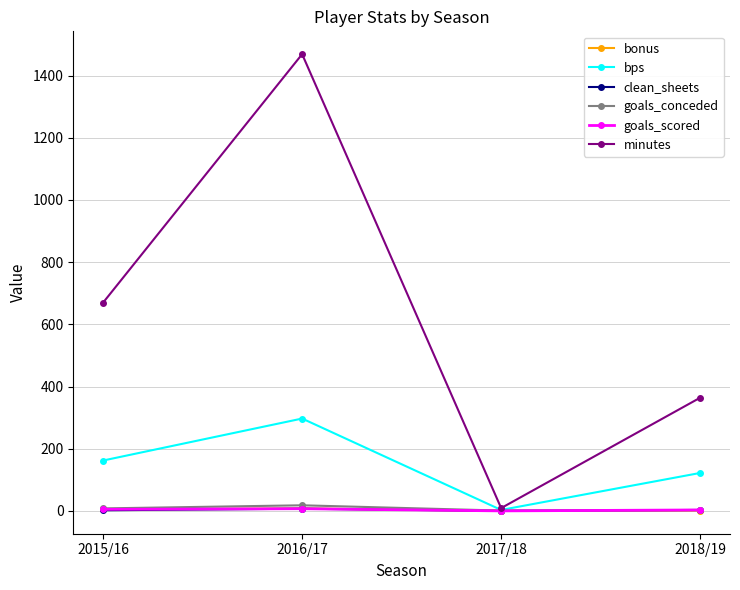

Which category has the lowest value in the bps series?

2017/18